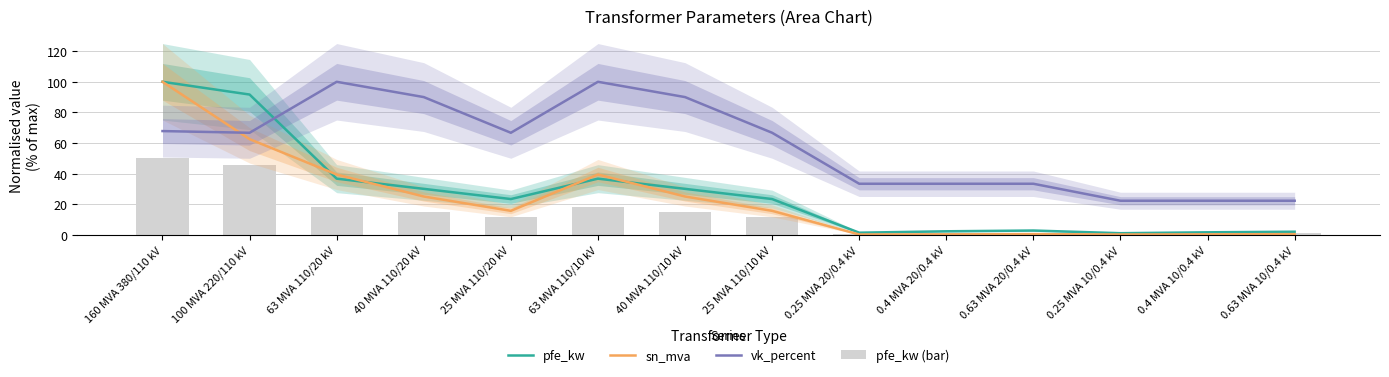

Reading left to right, transcribe all the data shown in this chart.

pfe_kw: 160 MVA 380/110 kV=100.0	100 MVA 220/110 kV=91.7	63 MVA 110/20 kV=36.7	40 MVA 110/20 kV=30.0	25 MVA 110/20 kV=23.3	63 MVA 110/10 kV=36.7	40 MVA 110/10 kV=30.0	25 MVA 110/10 kV=23.3	0.25 MVA 20/0.4 kV=1.3	0.4 MVA 20/0.4 kV=2.3	0.63 MVA 20/0.4 kV=2.8	0.25 MVA 10/0.4 kV=1.0	0.4 MVA 10/0.4 kV=1.6	0.63 MVA 10/0.4 kV=2.0
sn_mva: 160 MVA 380/110 kV=100.0	100 MVA 220/110 kV=62.5	63 MVA 110/20 kV=39.4	40 MVA 110/20 kV=25.0	25 MVA 110/20 kV=15.6	63 MVA 110/10 kV=39.4	40 MVA 110/10 kV=25.0	25 MVA 110/10 kV=15.6	0.25 MVA 20/0.4 kV=0.2	0.4 MVA 20/0.4 kV=0.2	0.63 MVA 20/0.4 kV=0.4	0.25 MVA 10/0.4 kV=0.2	0.4 MVA 10/0.4 kV=0.2	0.63 MVA 10/0.4 kV=0.4
vk_percent: 160 MVA 380/110 kV=67.8	100 MVA 220/110 kV=66.7	63 MVA 110/20 kV=100.0	40 MVA 110/20 kV=90.0	25 MVA 110/20 kV=66.7	63 MVA 110/10 kV=100.0	40 MVA 110/10 kV=90.0	25 MVA 110/10 kV=66.7	0.25 MVA 20/0.4 kV=33.3	0.4 MVA 20/0.4 kV=33.3	0.63 MVA 20/0.4 kV=33.3	0.25 MVA 10/0.4 kV=22.2	0.4 MVA 10/0.4 kV=22.2	0.63 MVA 10/0.4 kV=22.2
pfe_kw (bar): 160 MVA 380/110 kV=50.0	100 MVA 220/110 kV=45.8	63 MVA 110/20 kV=18.3	40 MVA 110/20 kV=15.0	25 MVA 110/20 kV=11.7	63 MVA 110/10 kV=18.3	40 MVA 110/10 kV=15.0	25 MVA 110/10 kV=11.7	0.25 MVA 20/0.4 kV=0.7	0.4 MVA 20/0.4 kV=1.1	0.63 MVA 20/0.4 kV=1.4	0.25 MVA 10/0.4 kV=0.5	0.4 MVA 10/0.4 kV=0.8	0.63 MVA 10/0.4 kV=1.0